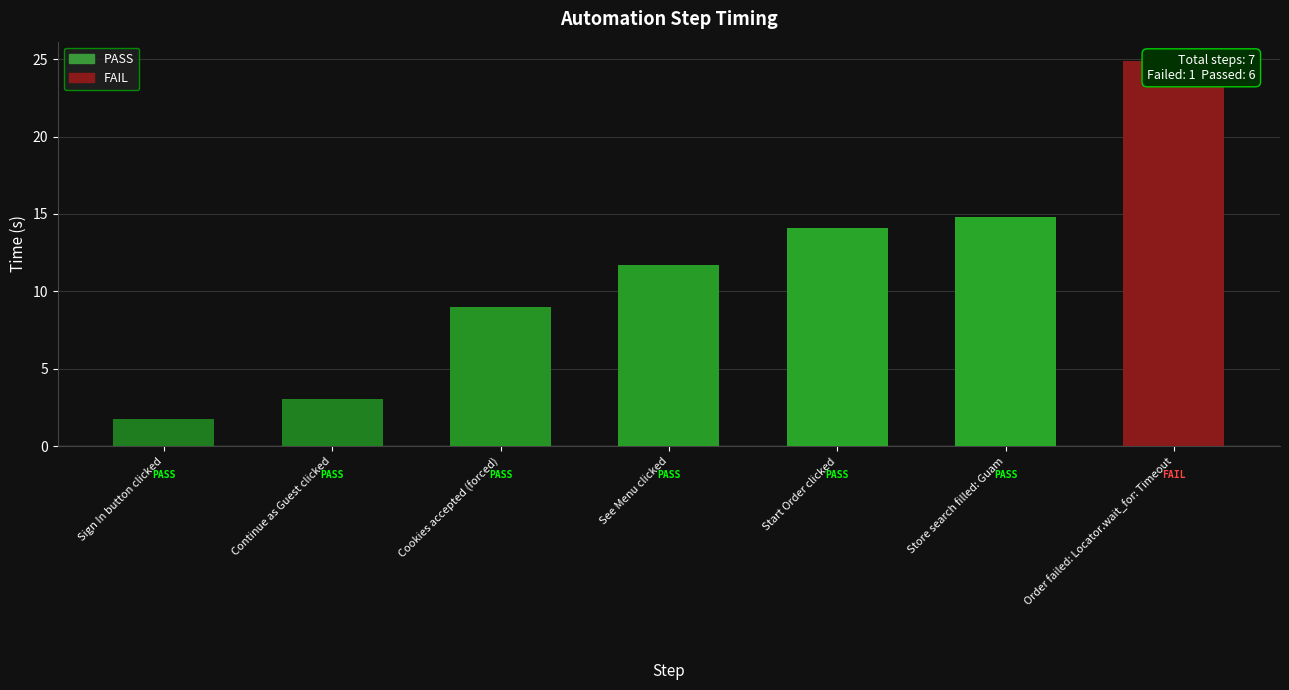

Where does the data first go above 11?

See Menu clicked